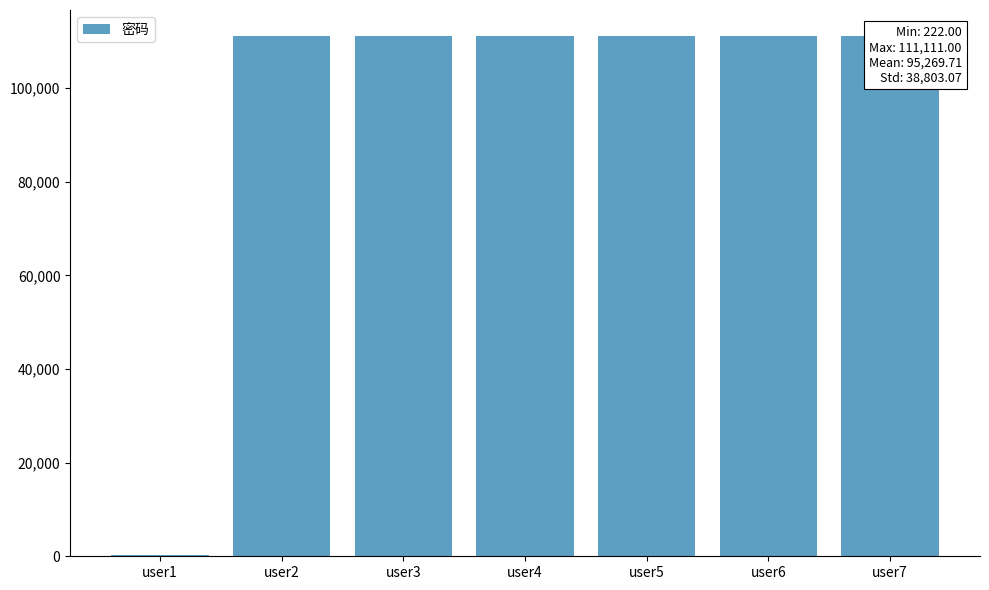

Which label corresponds to the smallest value in the chart?

user1